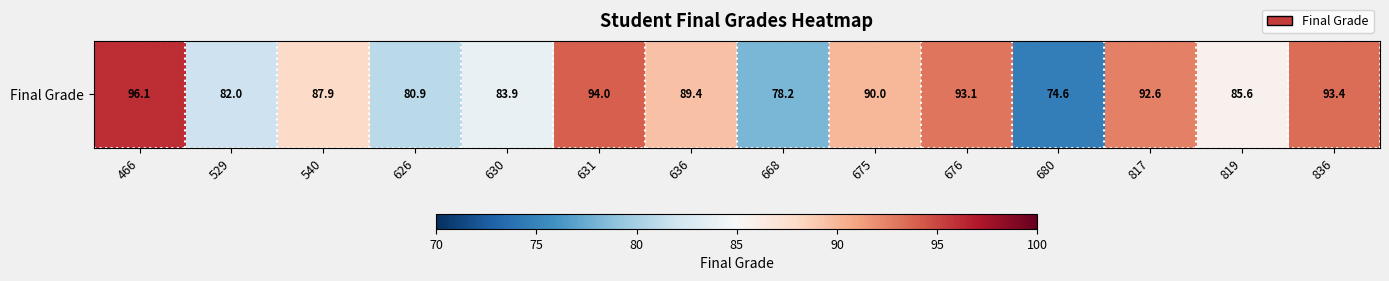

Rank the categories by value from lowest to highest.

680, 668, 626, 529, 630, 819, 540, 636, 675, 817, 676, 836, 631, 466